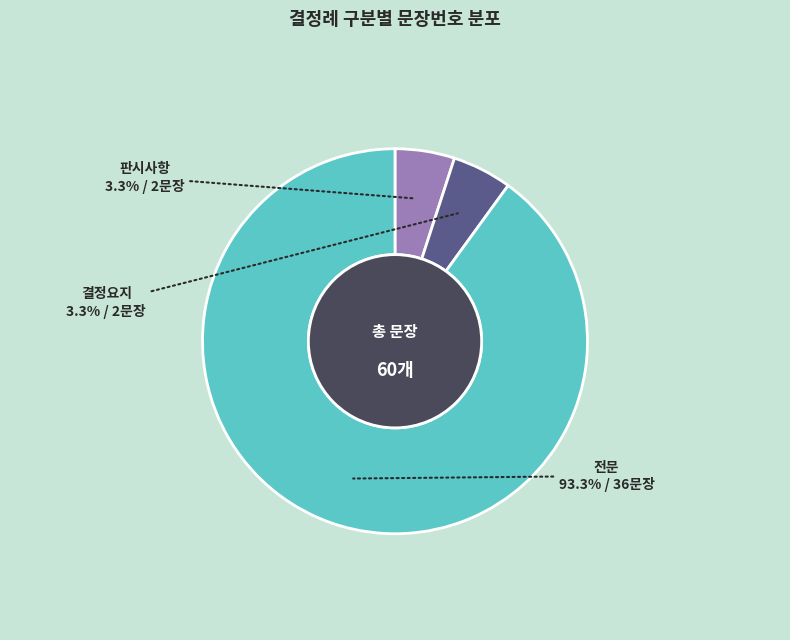

How many segments does this pie chart have?

3